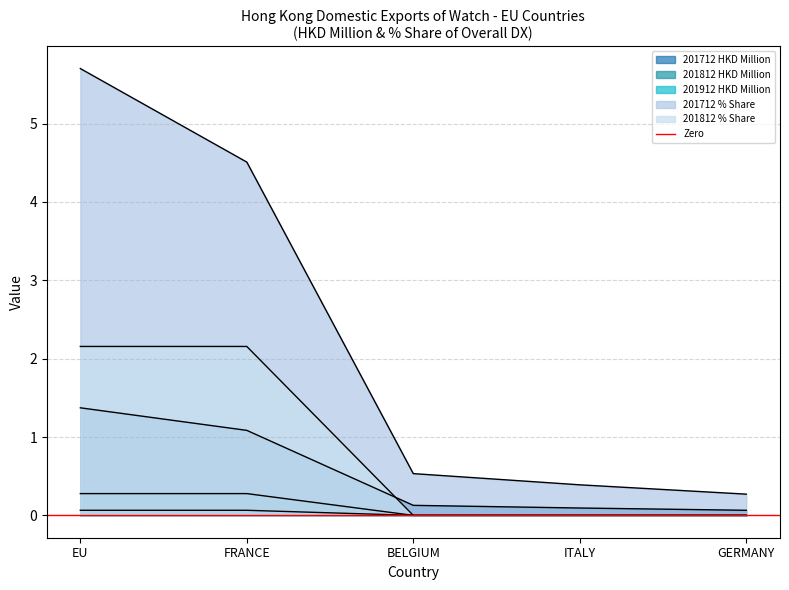

How many series are shown in this chart?

5